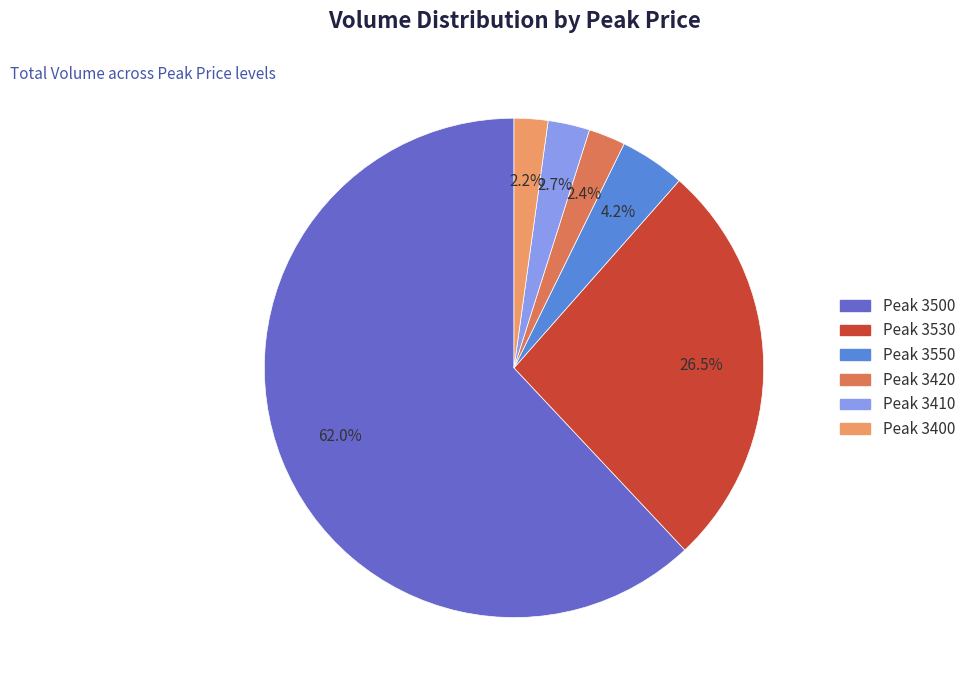

What is the ratio of the value at Peak 3530 to the value at Peak 3500?

0.4